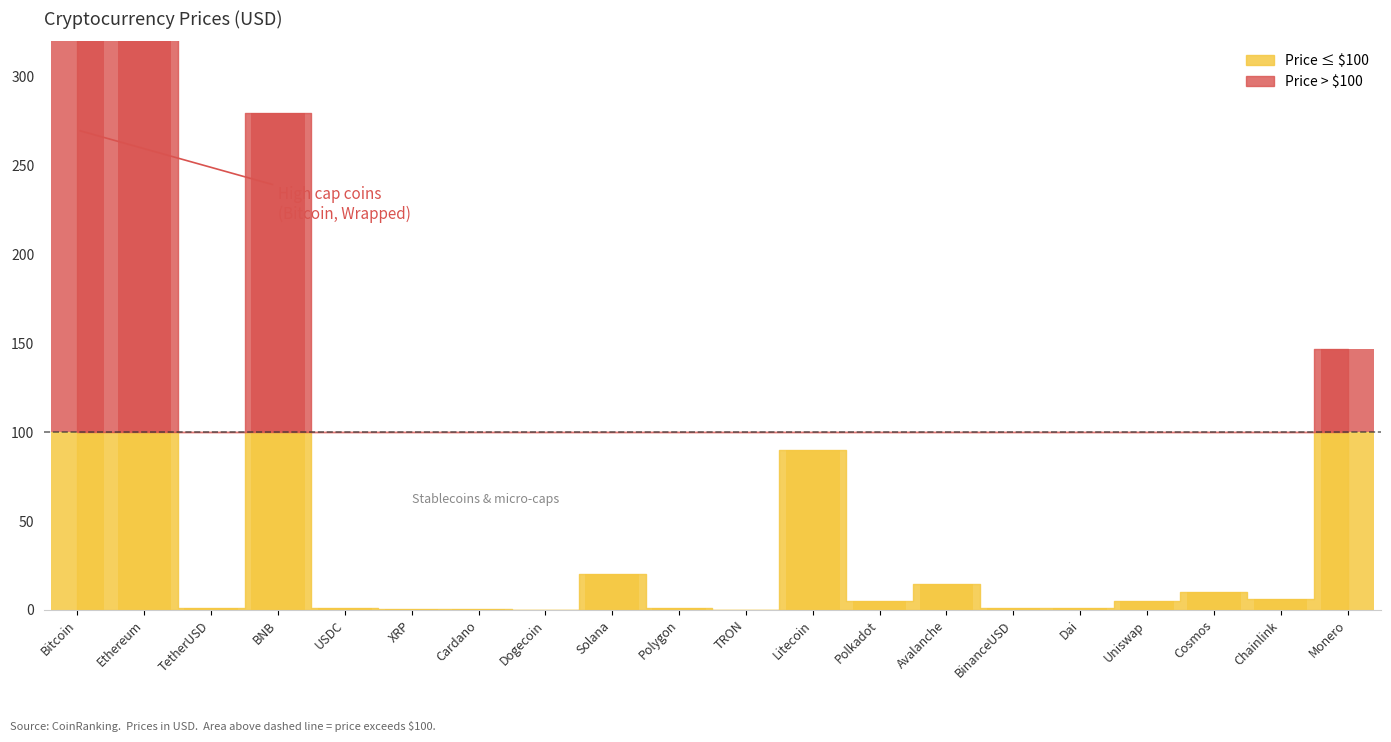

Which has a higher value, Monero or Avalanche?

Monero